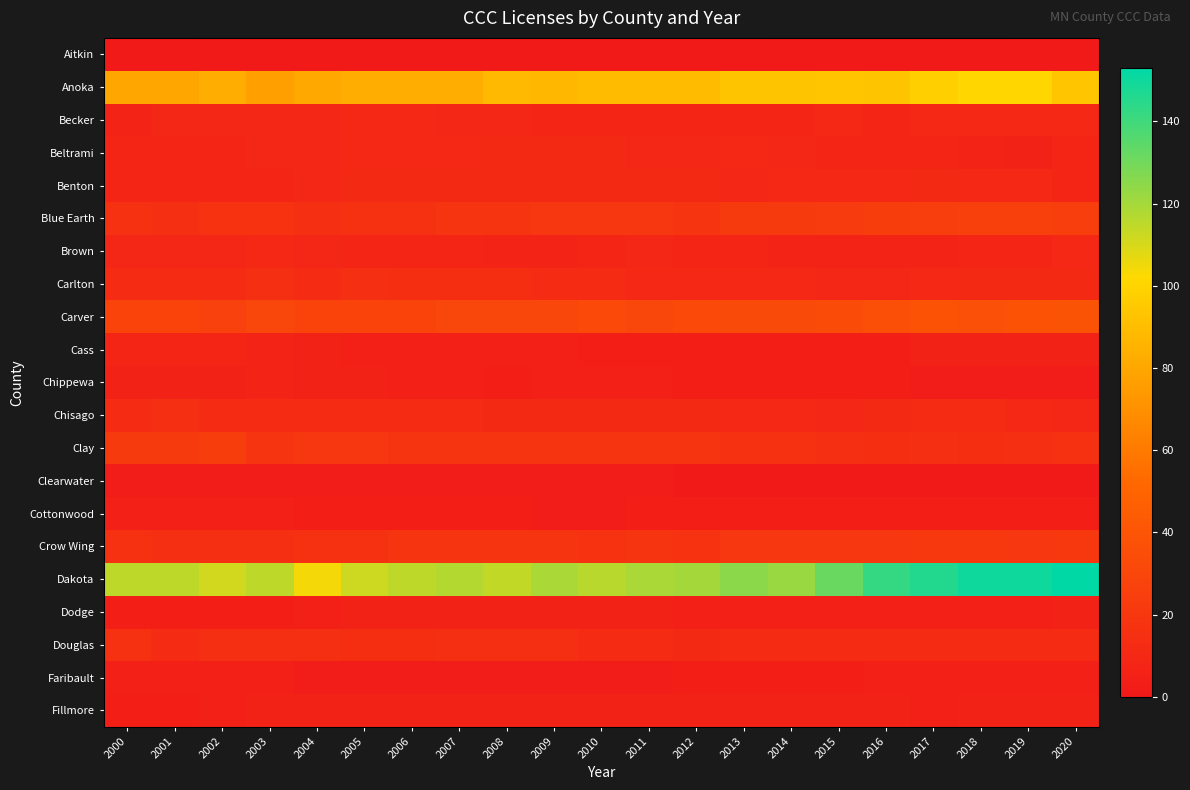

At which category is the sum across all series the highest?

2018